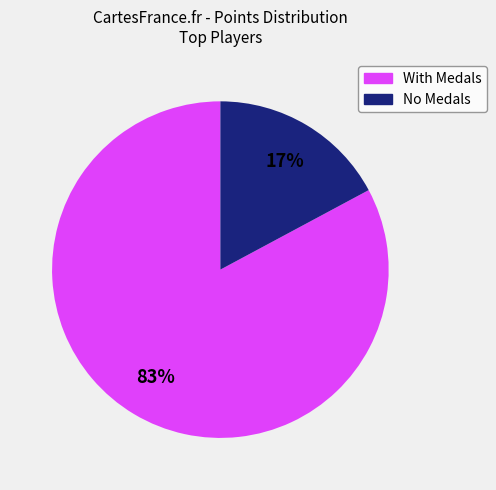

Is there a majority slice in this chart?

Yes